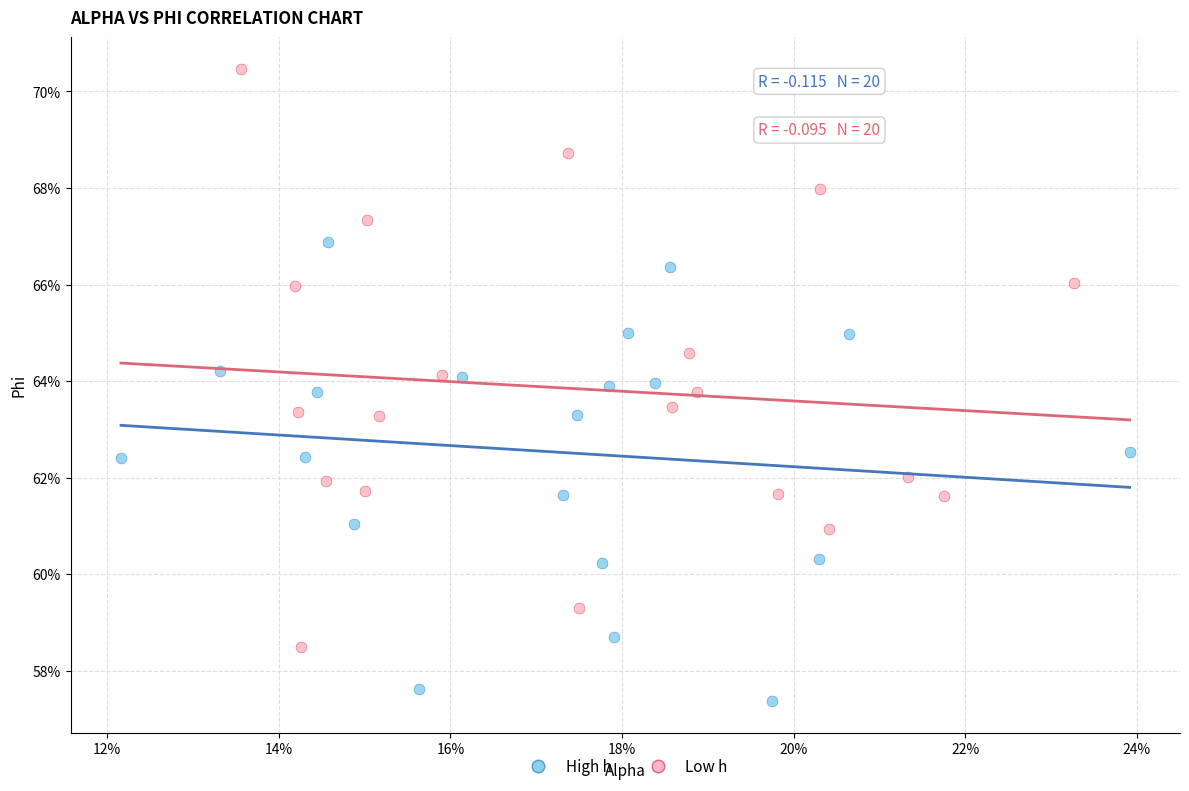

What are all the series names shown in the legend?

High h, Low h